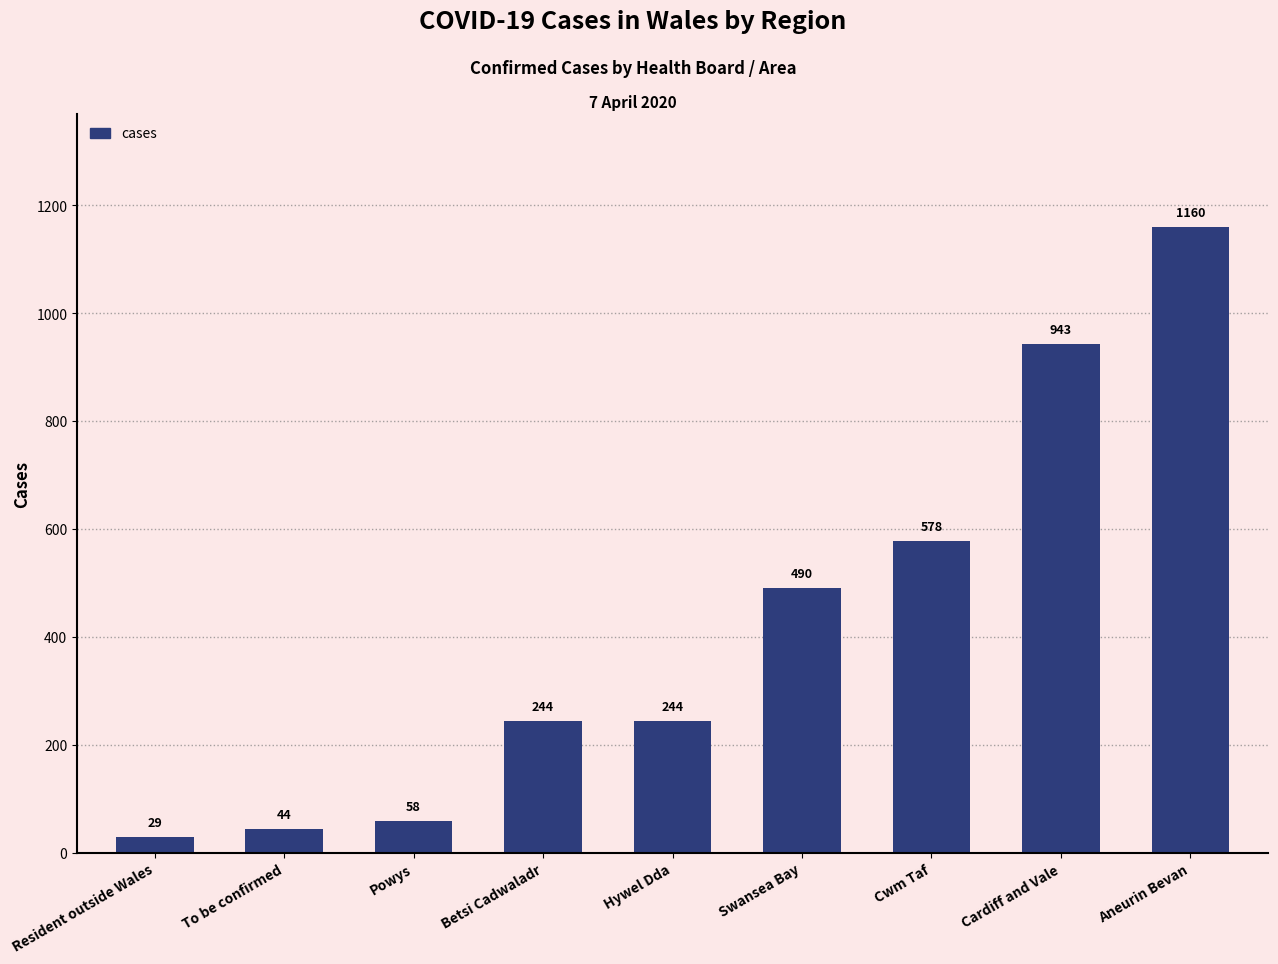

Which category has the highest value across all series?

Aneurin Bevan